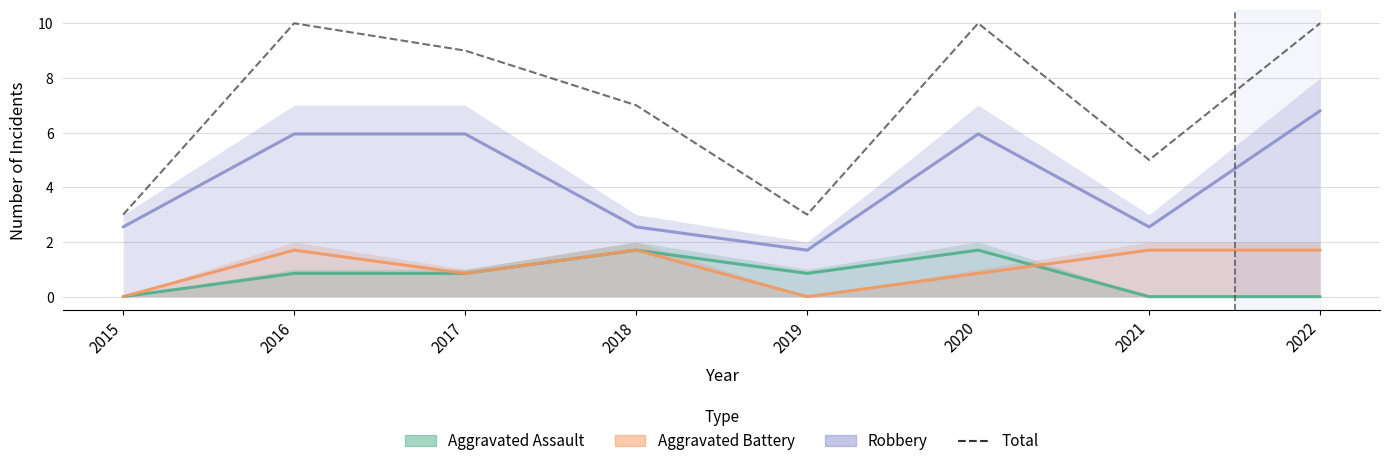

How many values in the Aggravated Assault series exceed 0?

5